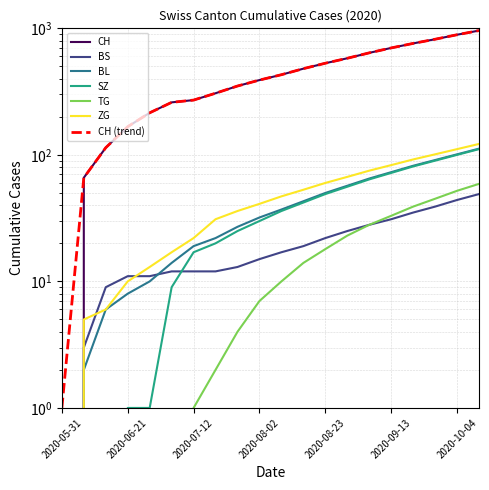

Between 2020-08-09 and 2020-10-04, which series saw the biggest shift?

CH